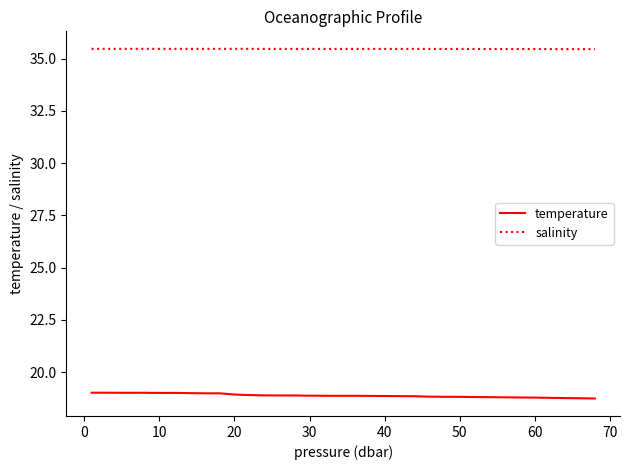

What is the minimum value for salinity?

35.5